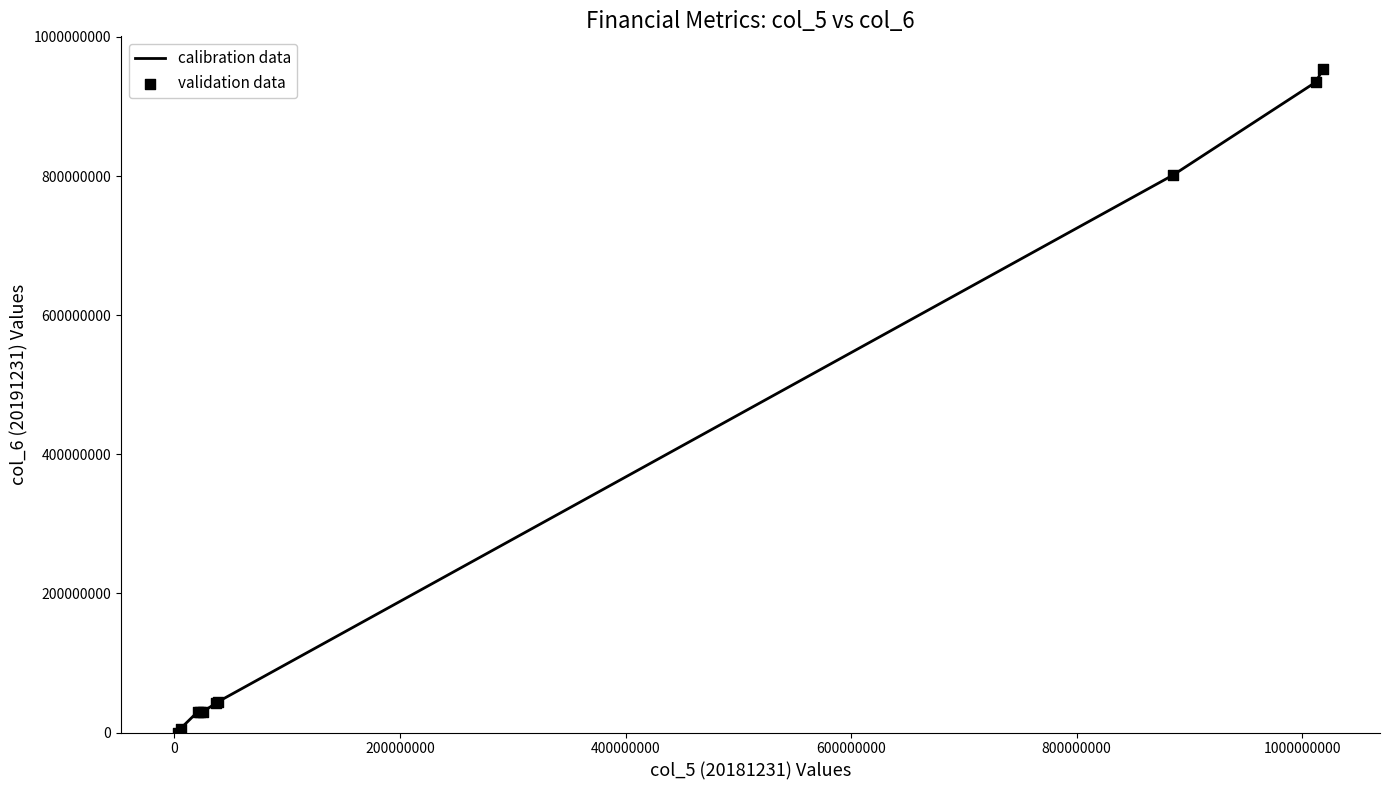

What is the maximum value shown in the chart?

953248935.7